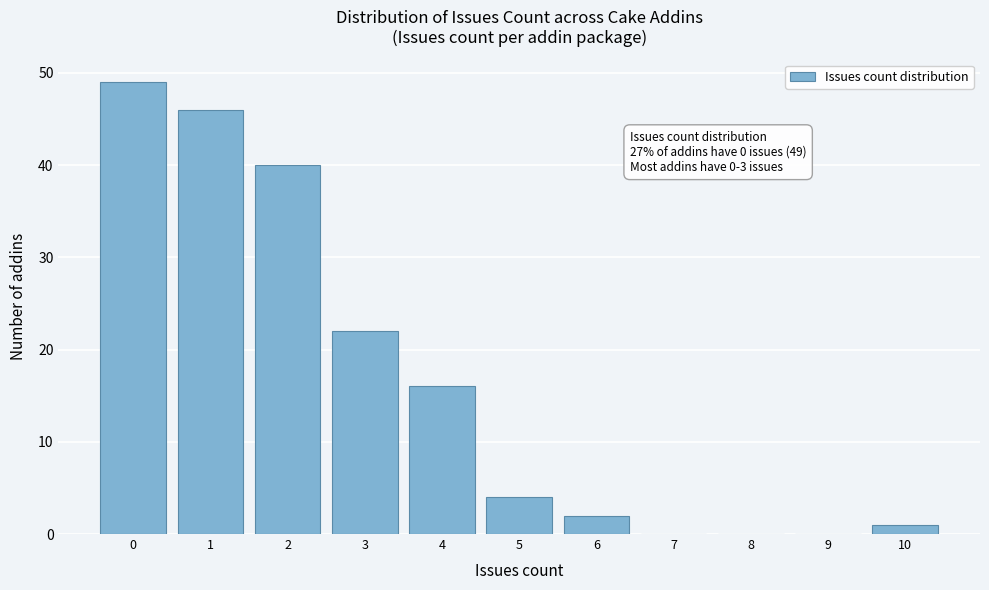

Which range on the x-axis has the tallest bar?

-0.5 to 0.5